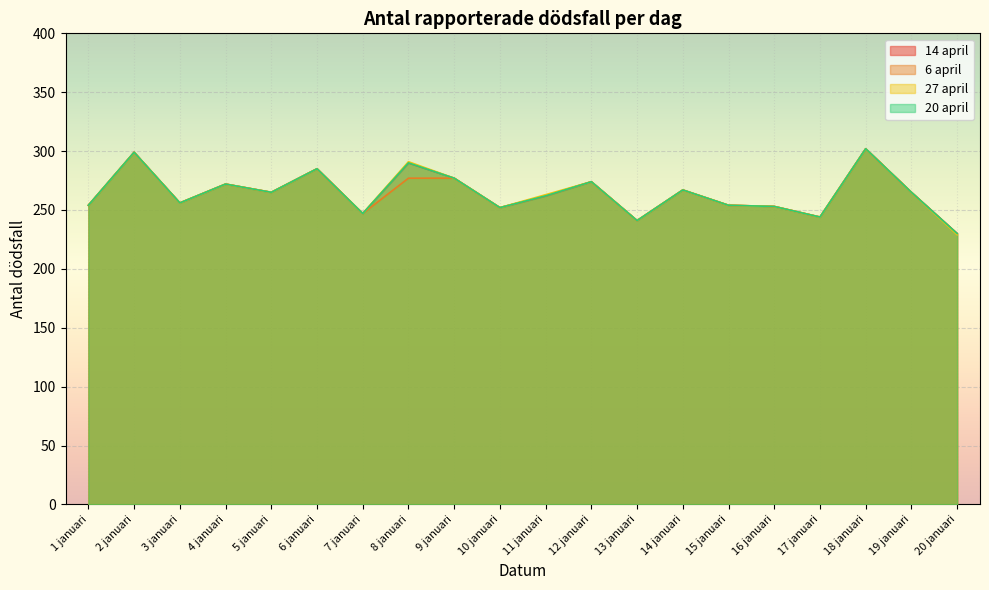

What is the lowest value of the 20 april series?

230